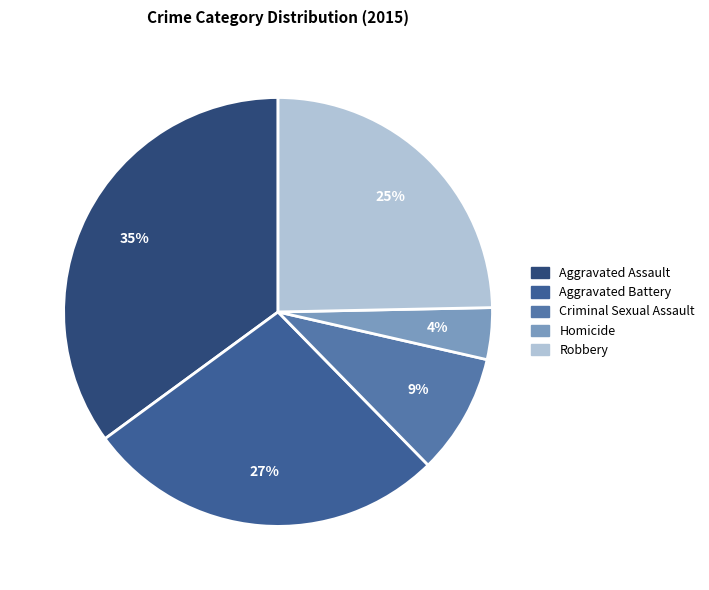

Does Criminal Sexual Assault represent more than half of the total?

No